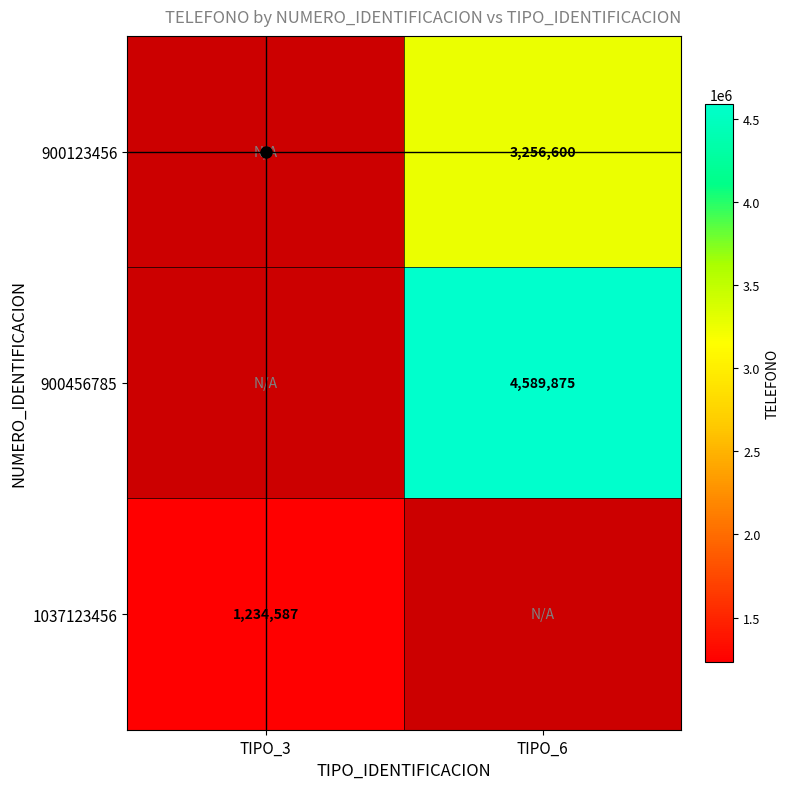

True or false: 900456785 has a value of 1976940 at TIPO_6.

False